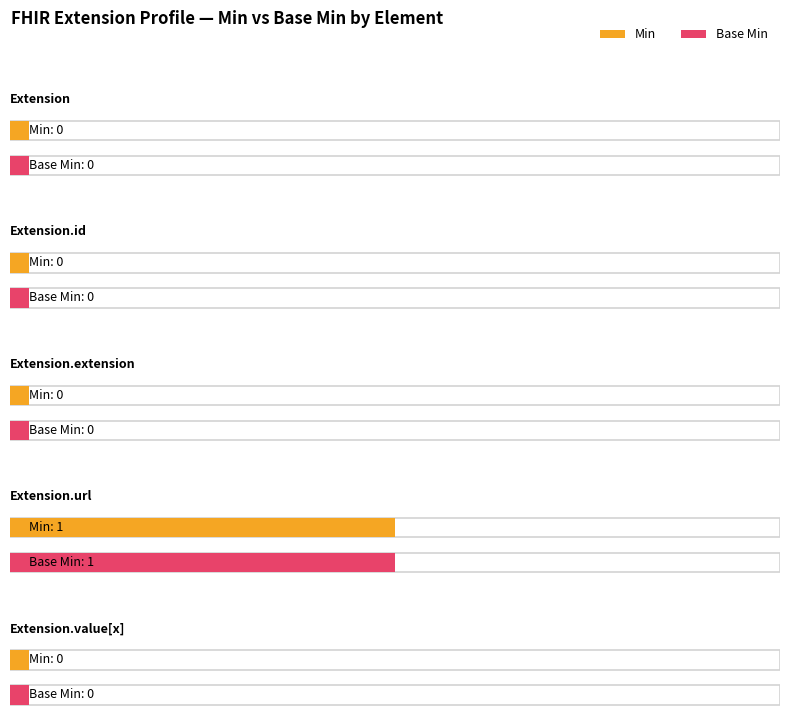

At how many categories does at least one series exceed 0?

1